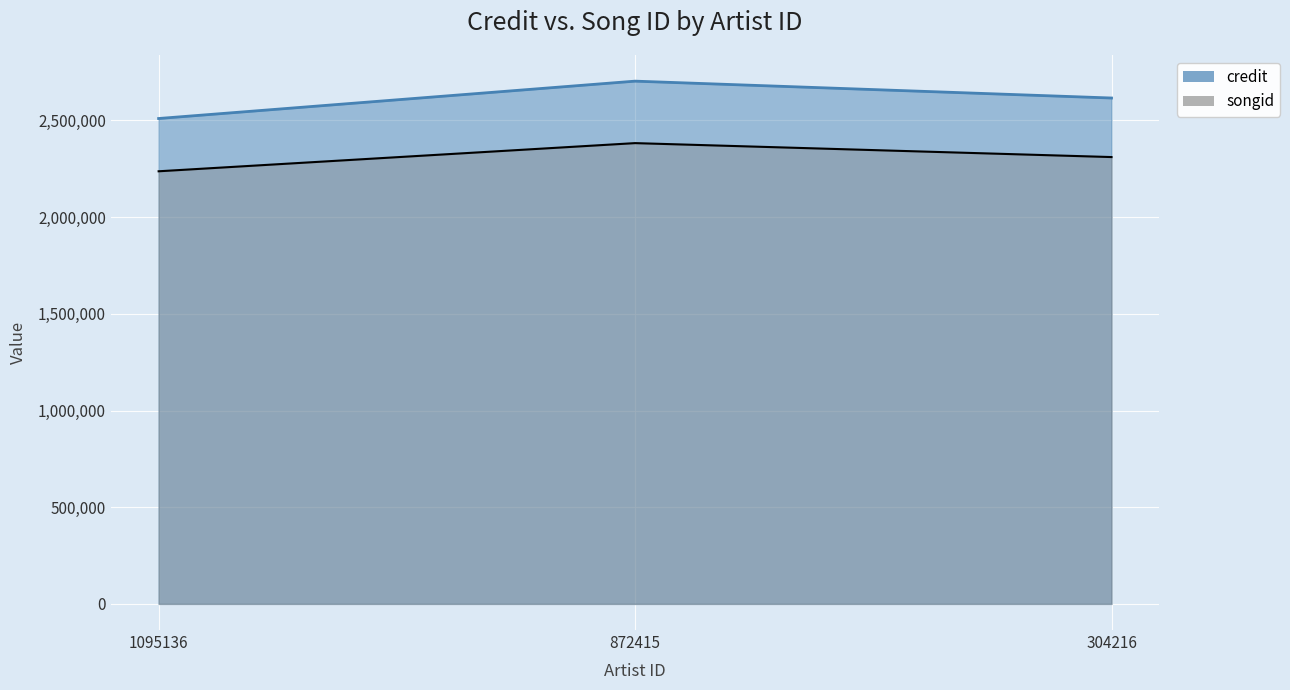

What is the difference between the second highest and minimum values in the credit series?

105976